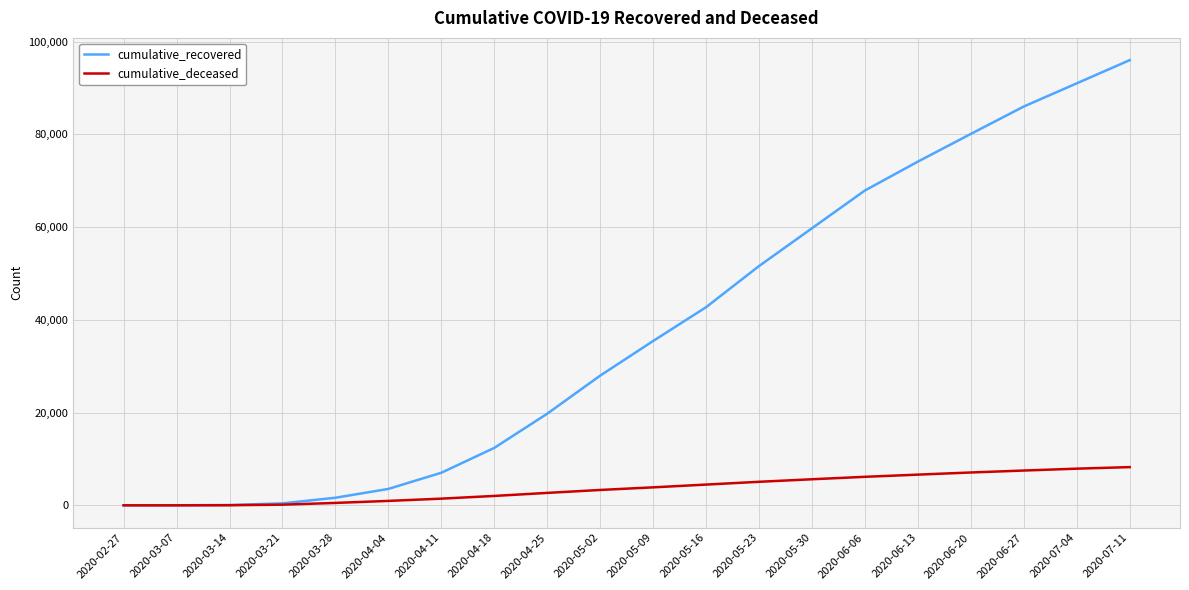

The value of cumulative_recovered at 2020-06-06 is 67894. True or false?

True